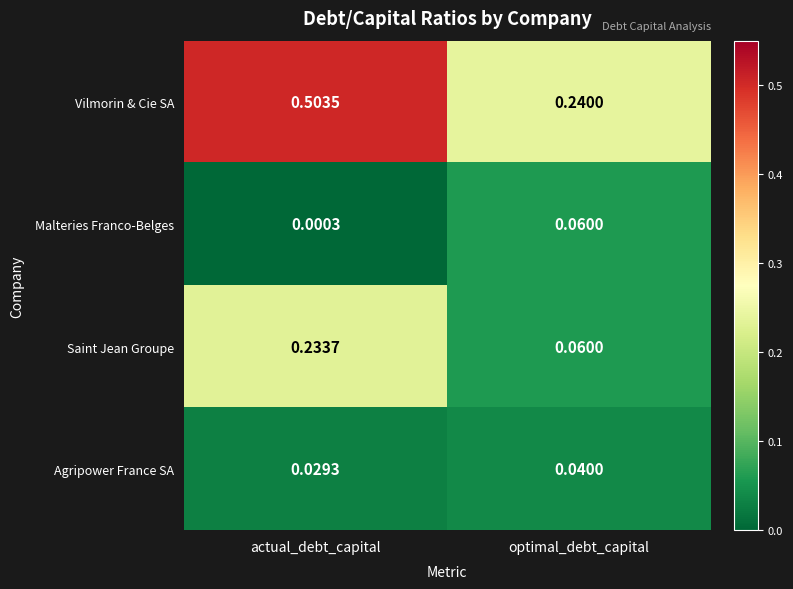

Which category has the lowest value across all series?

actual_debt_capital